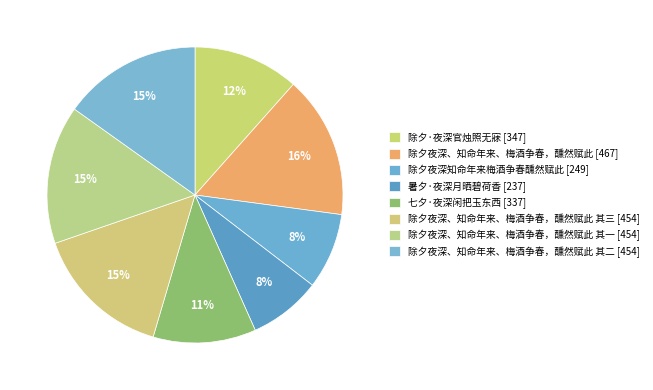

What is the smallest slice in the pie chart?

暑夕·夜深月晒碧荷香